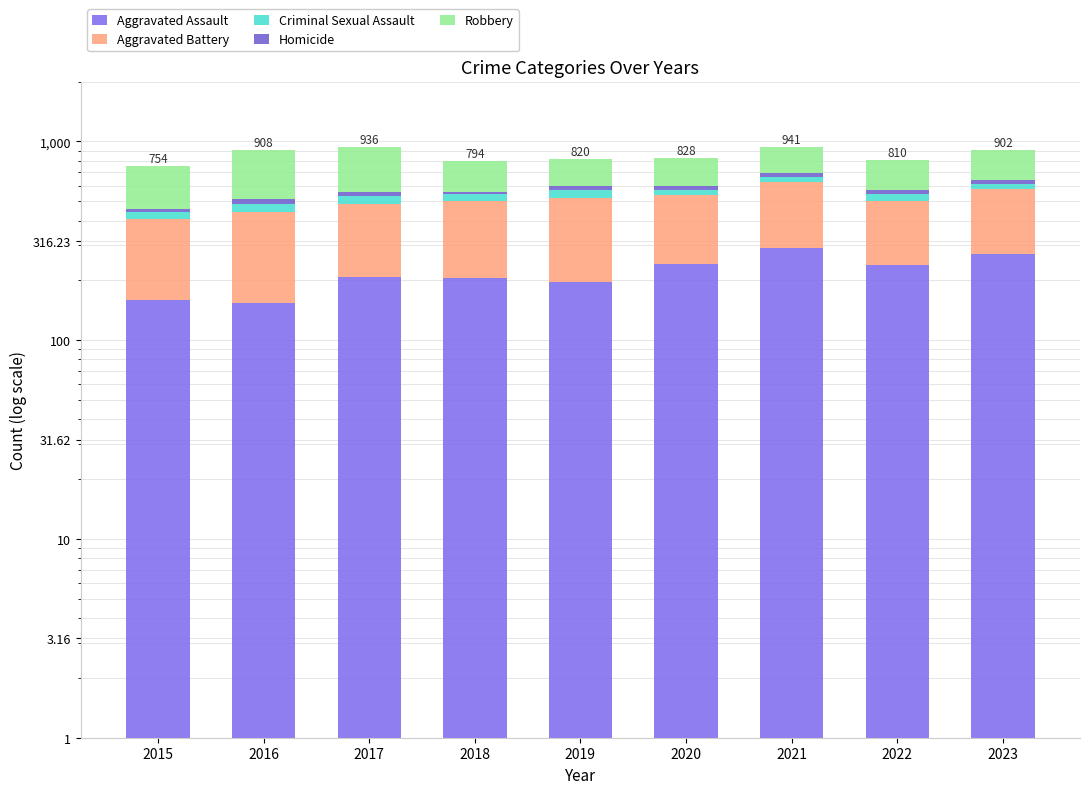

True or false: Aggravated Assault has a value of 251 at 2016.

False